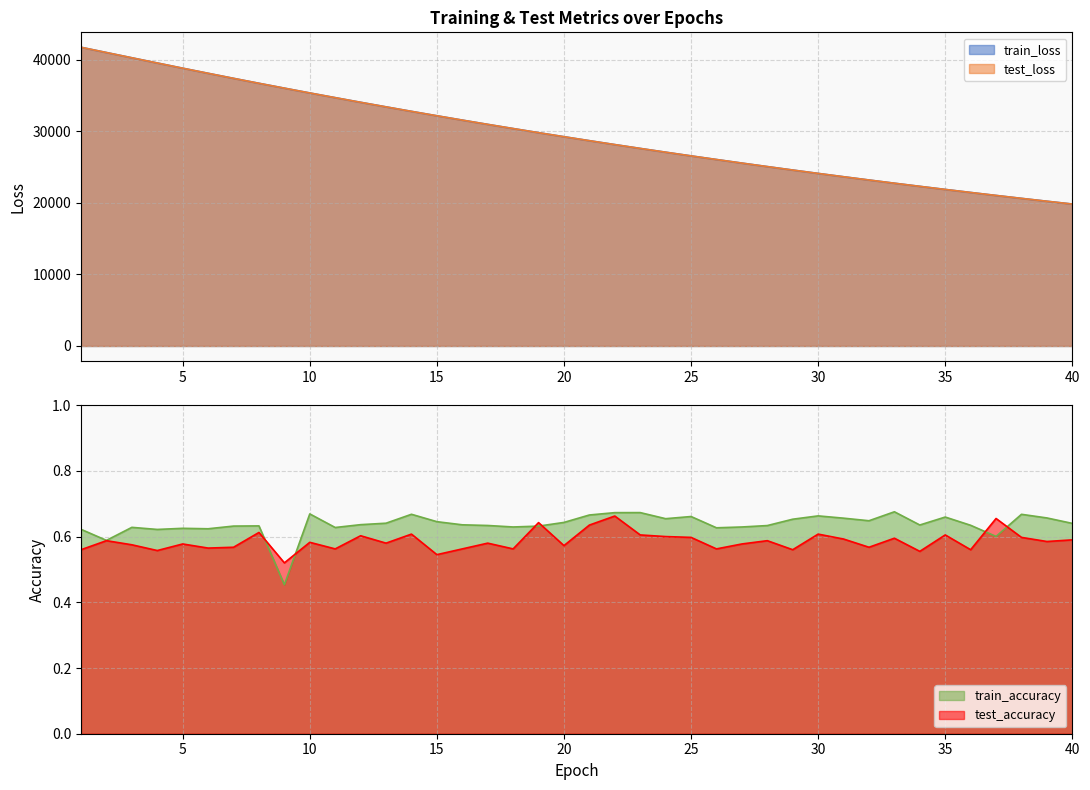

True or false: train_loss and train_accuracy intersect in this chart.

False